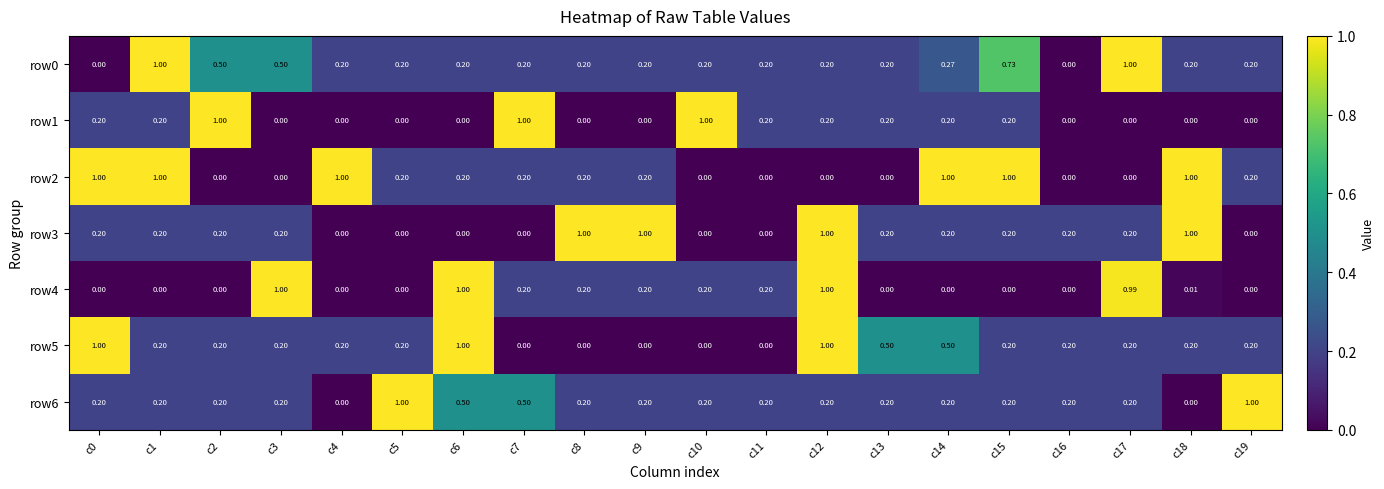

How many distinct data groups are displayed?

7